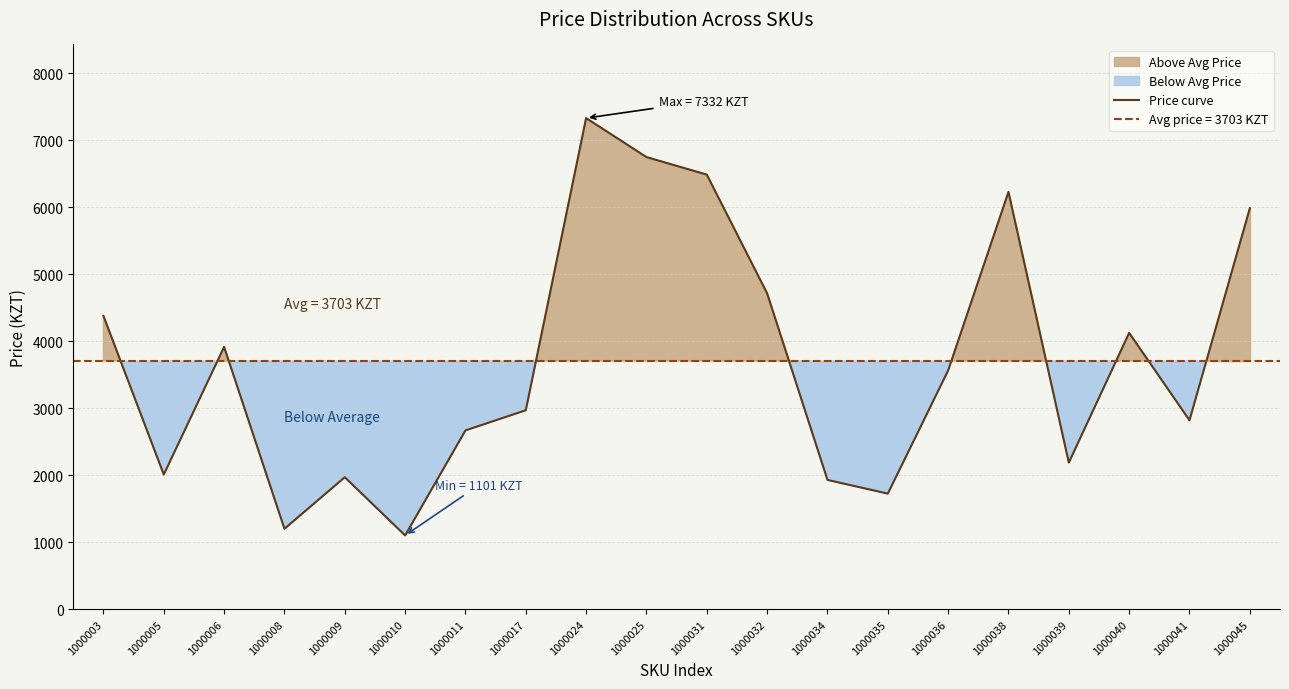

What is the difference between the second highest and minimum values?

5649